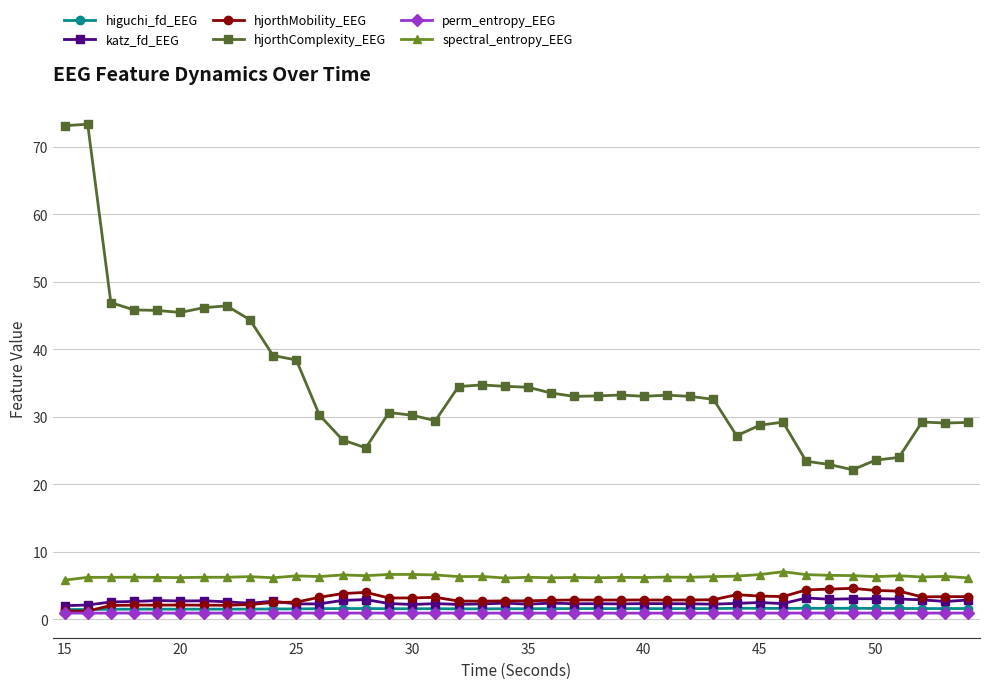

What is the difference between the maximum and second lowest values in the higuchi_fd_EEG series?

0.2